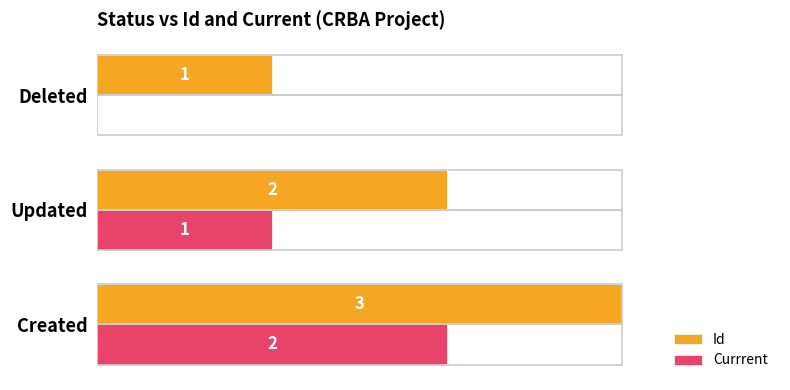

Which series has the largest total across all categories?

Id